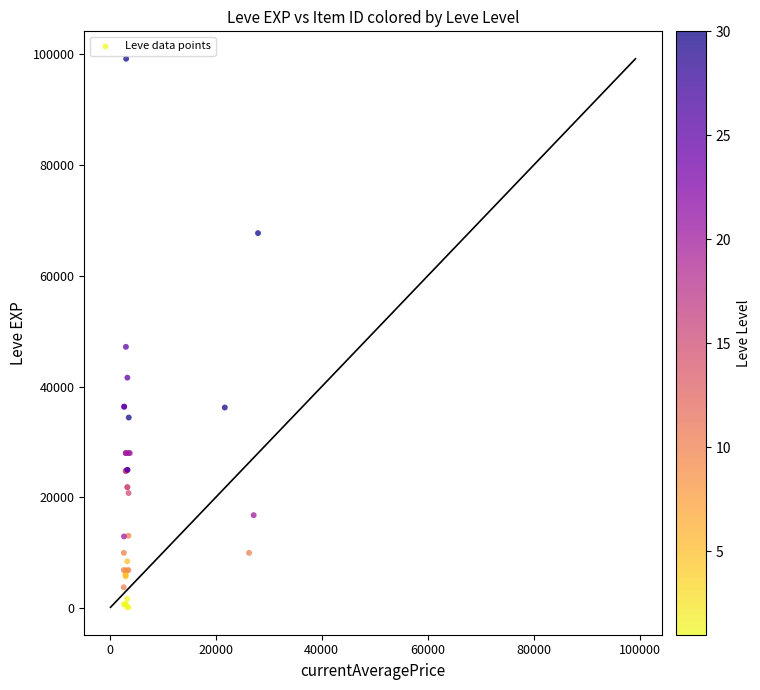

What Y value in the scatter plot is closest to 49690?

47200